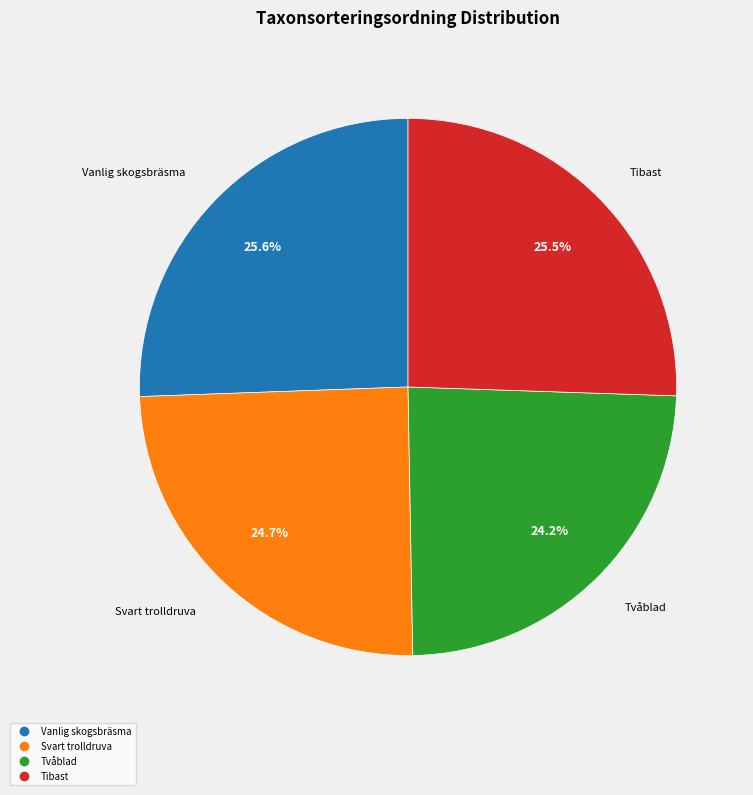

Does Tvåblad represent more than half of the total?

No